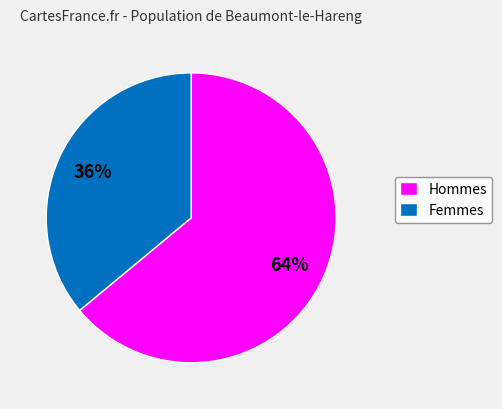

Count the number of slices in the pie.

2